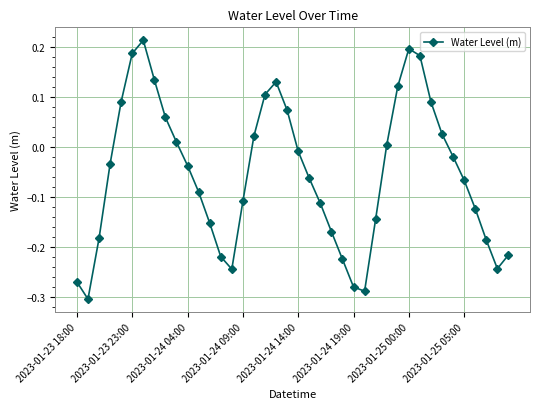

What is the difference between the maximum and minimum values?

0.5